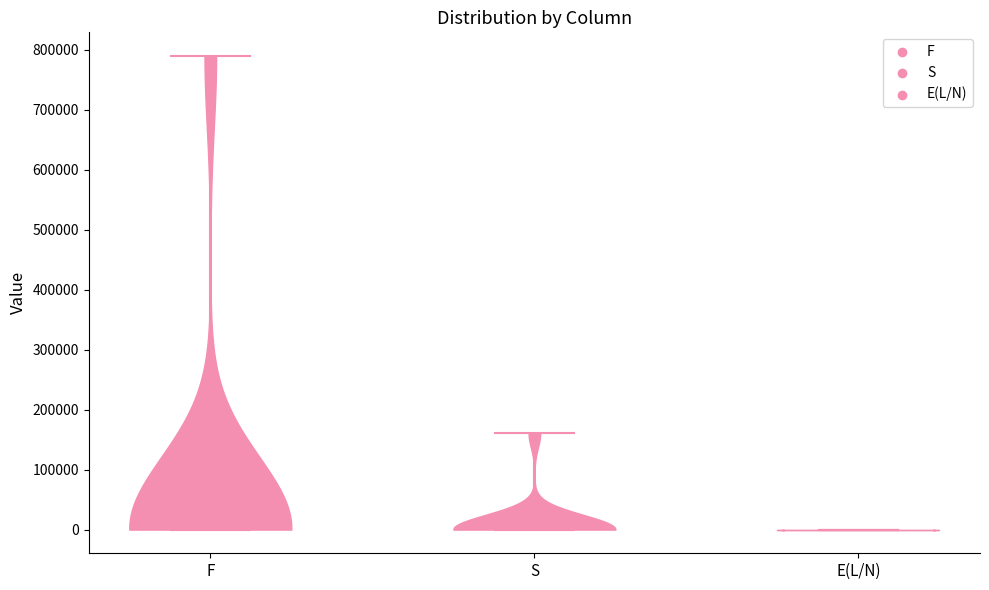

Where does the median line of the violin for F sit on the y-axis? The values are not printed on the chart, so give them approximately, as read against the axis.

0